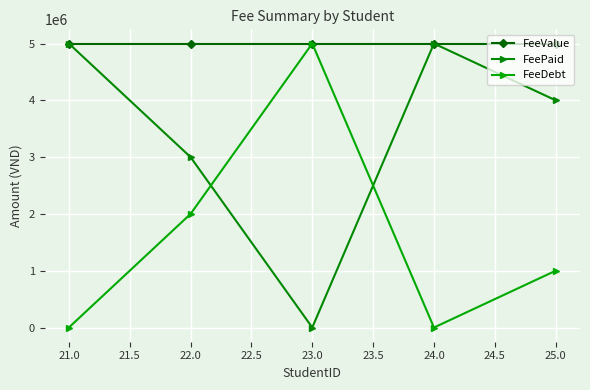

Count the number of data series in this chart.

3